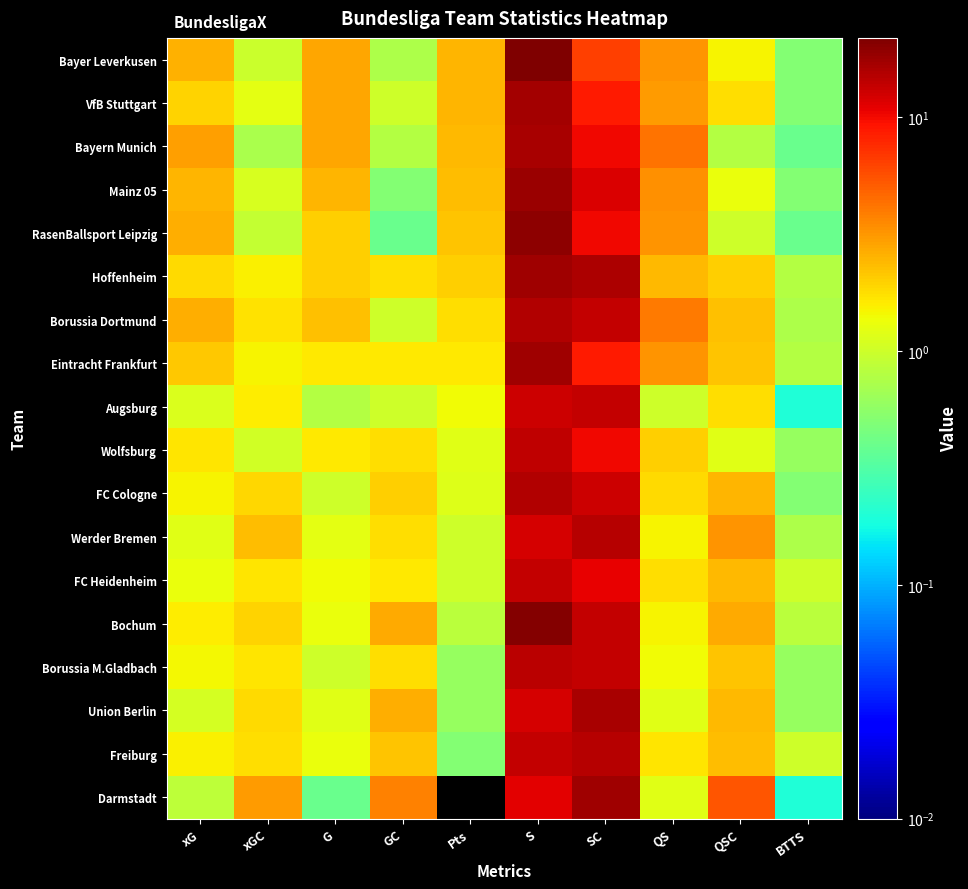

At how many categories does at least one series exceed 0?

10